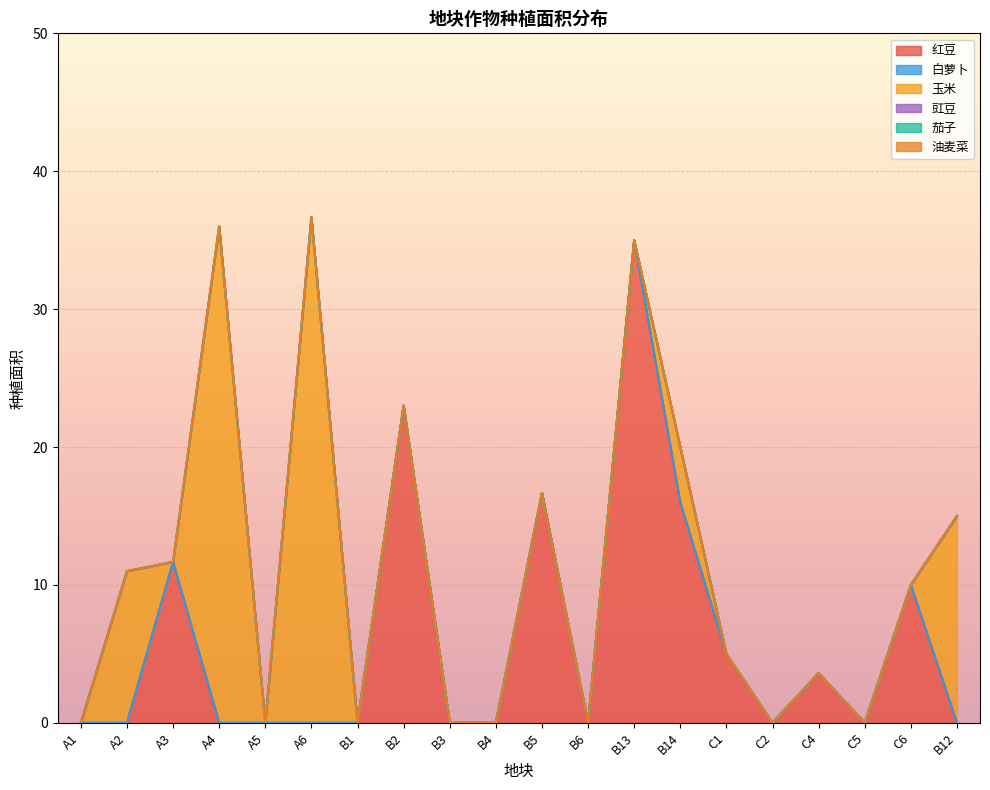

At which category is the sum across all series the highest?

A6